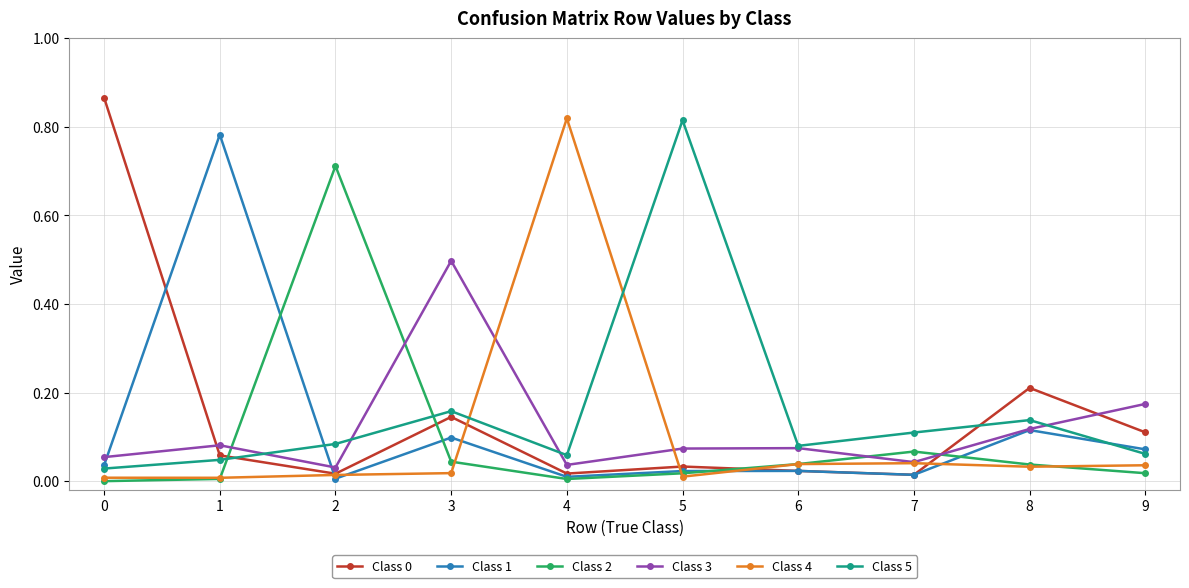

True or false: Class 2 has more than 1 points higher than both neighbors.

True